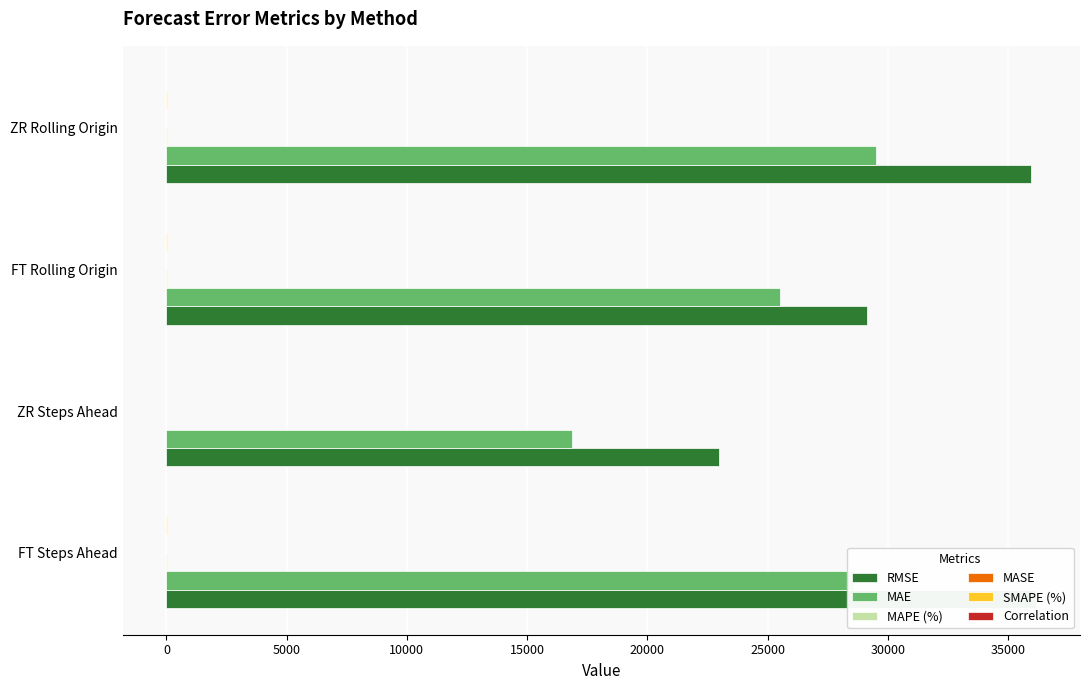

Rank the series by their maximum value, from highest to lowest.

RMSE, MAE, MAPE (%), SMAPE (%), MASE, Correlation